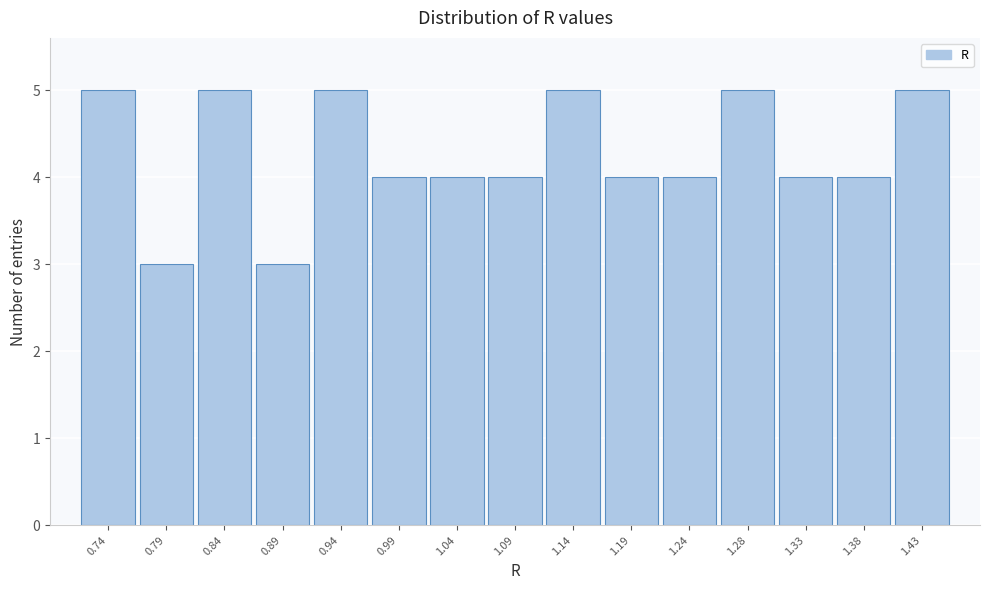

Reading left to right, what are all the values shown in this chart?

0.74=5	0.79=3	0.84=5	0.89=3	0.94=5	0.99=4	1.04=4	1.09=4	1.14=5	1.19=4	1.24=4	1.28=5	1.33=4	1.38=4	1.43=5